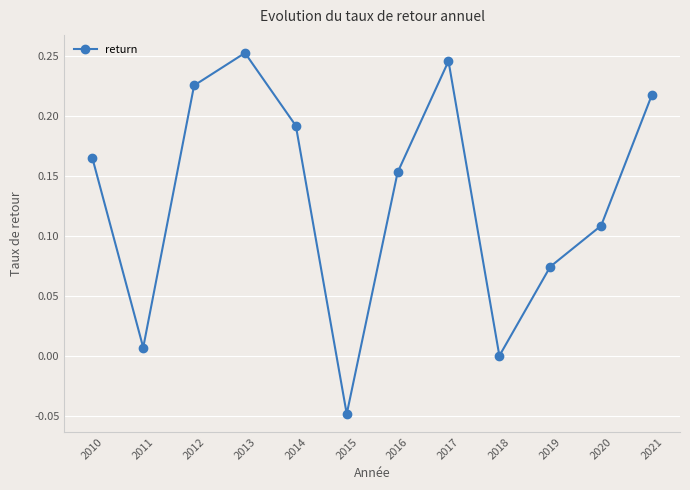

What is the sum of all values?

1.6